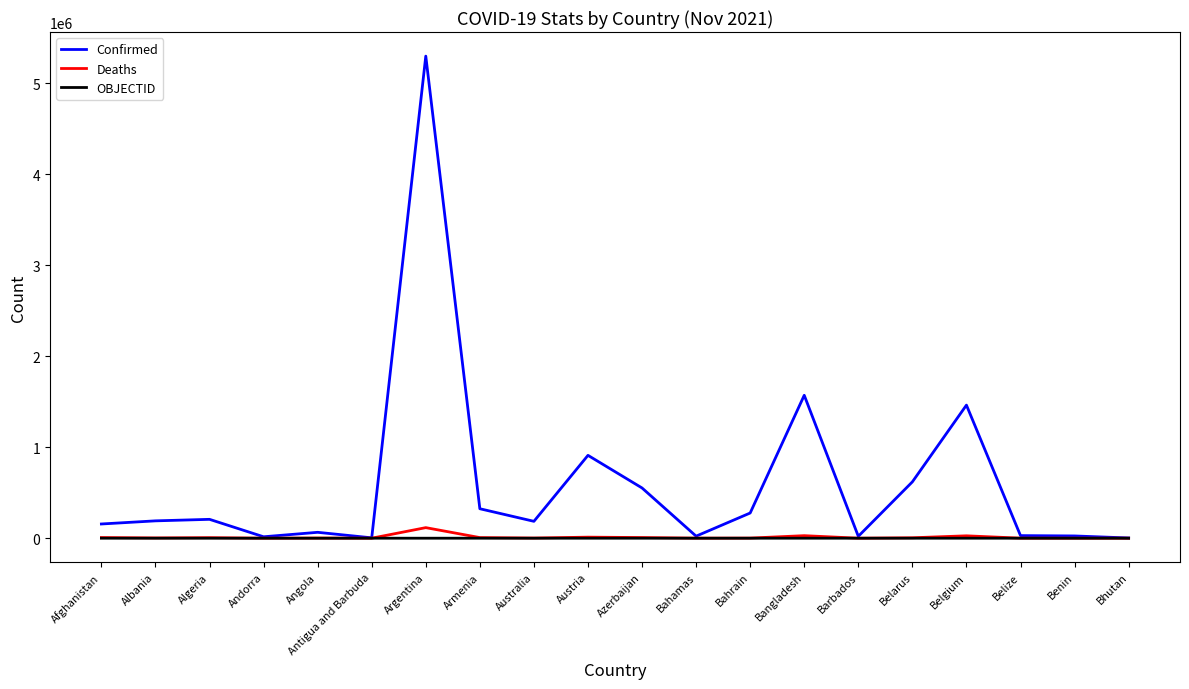

At which category is the sum across all series the highest?

Argentina